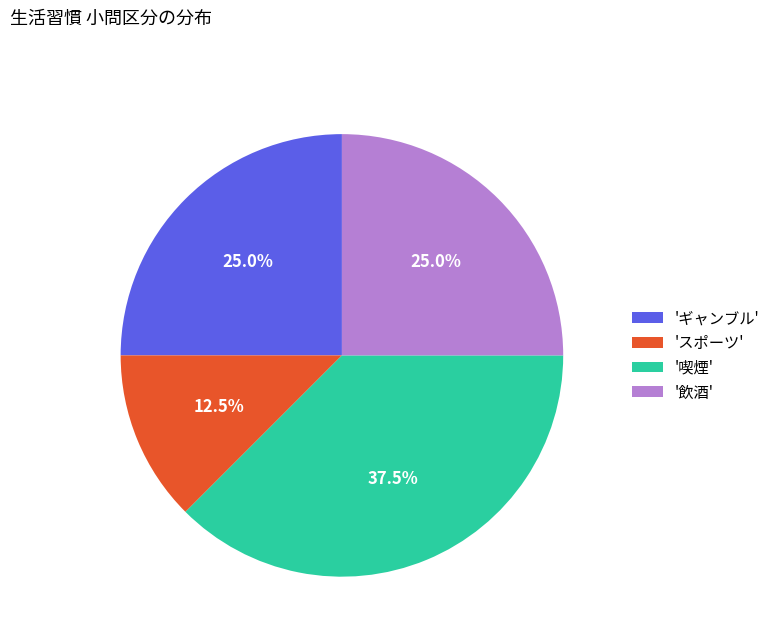

To the nearest percent, what is the average slice percentage?

25%